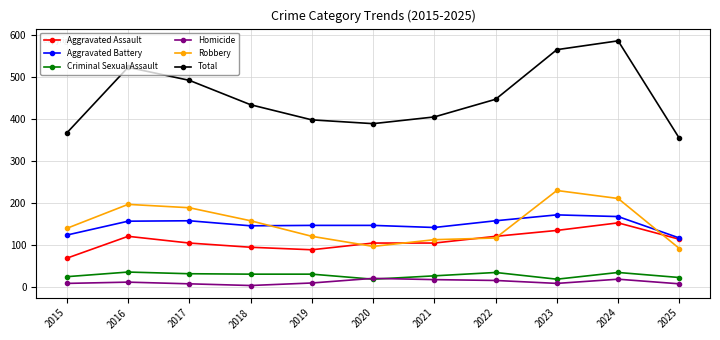

How many values in the Robbery series are below 140?

5